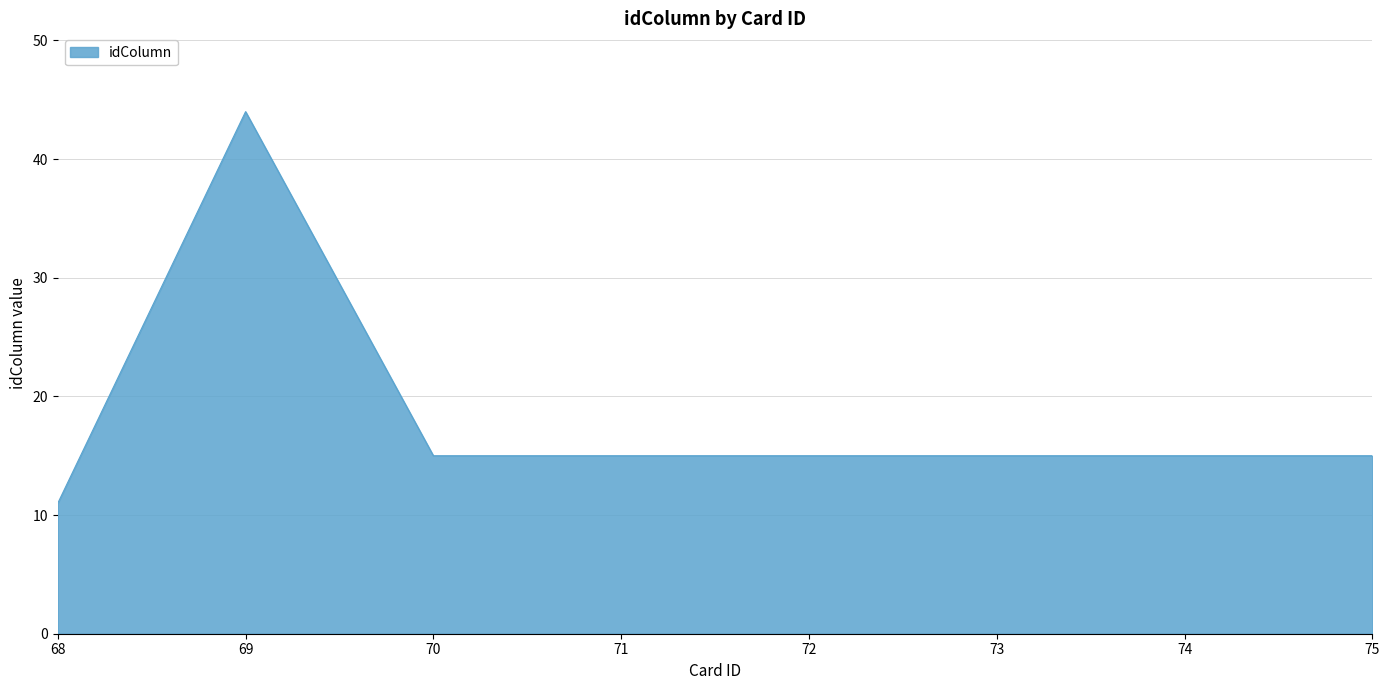

Where is the first local maximum?

69